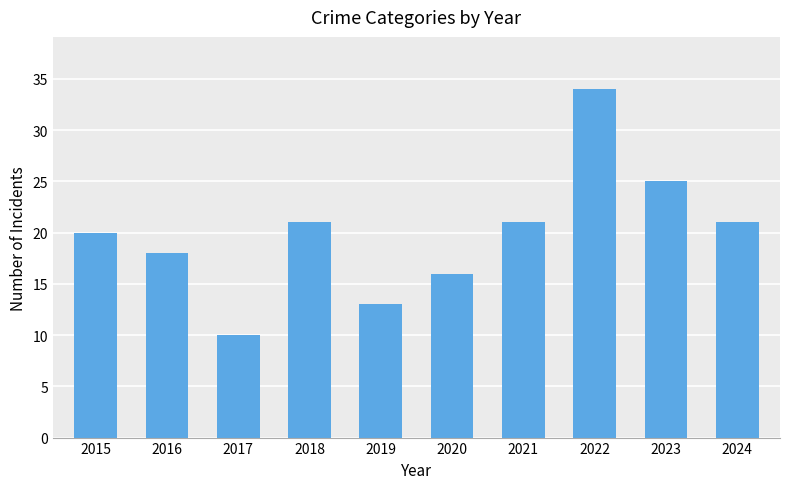

What is the difference between the maximum and minimum values?

24